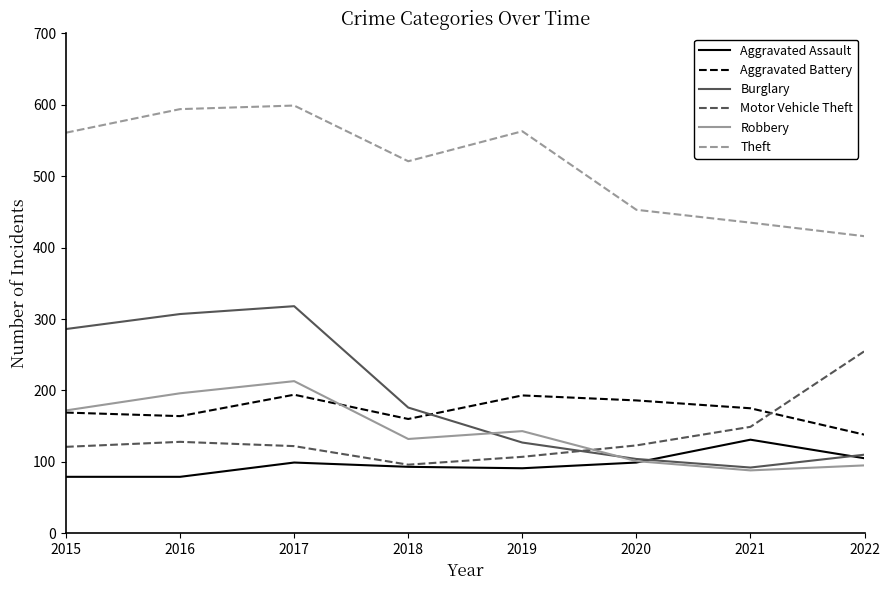

At which label is Motor Vehicle Theft closest to 175?

2021